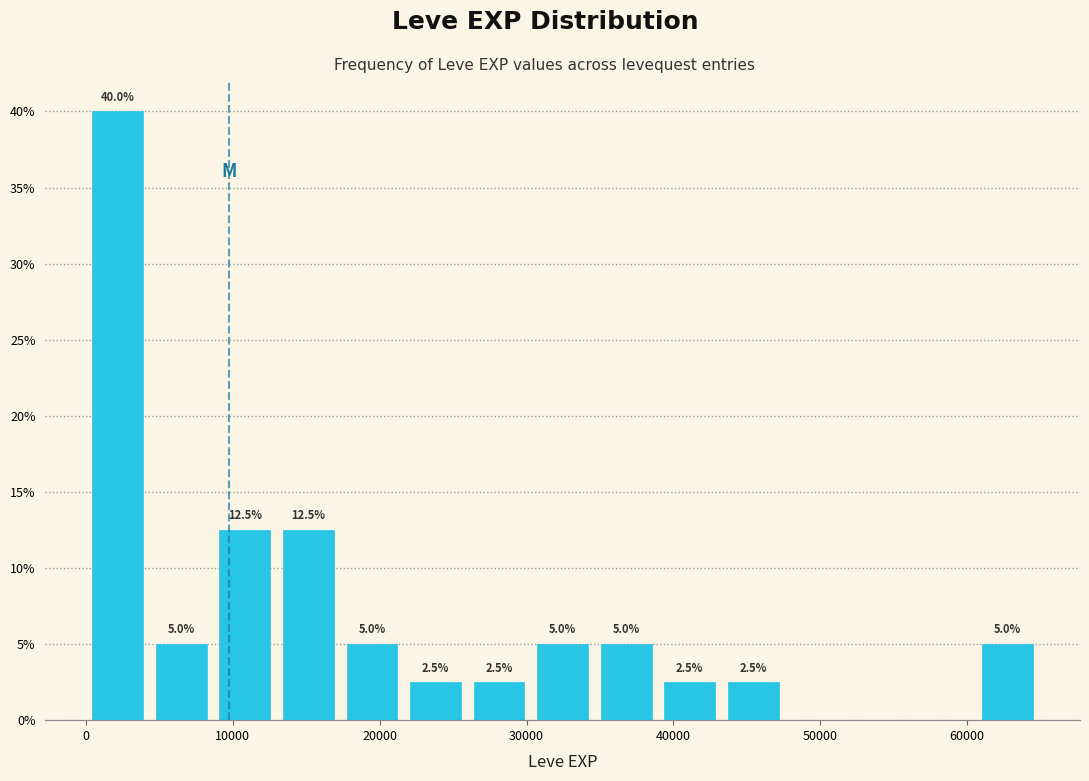

Over which range of the x-axis is the bar tallest?

0 to 4000